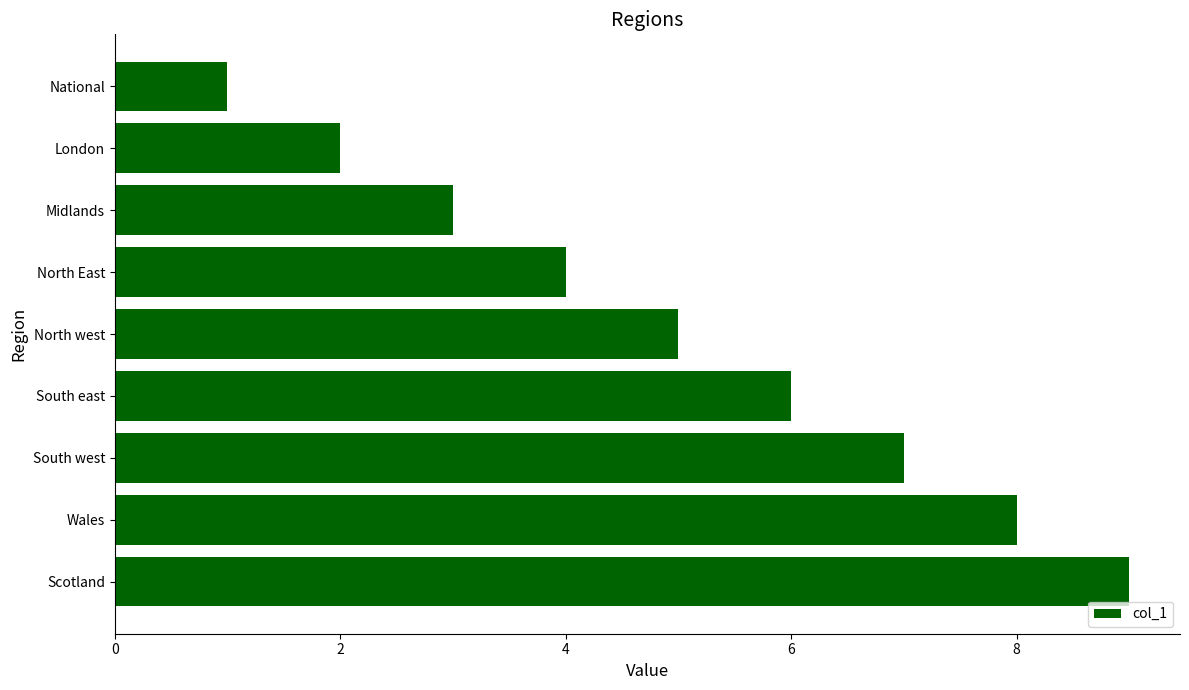

Between South west and Midlands, which is larger?

South west